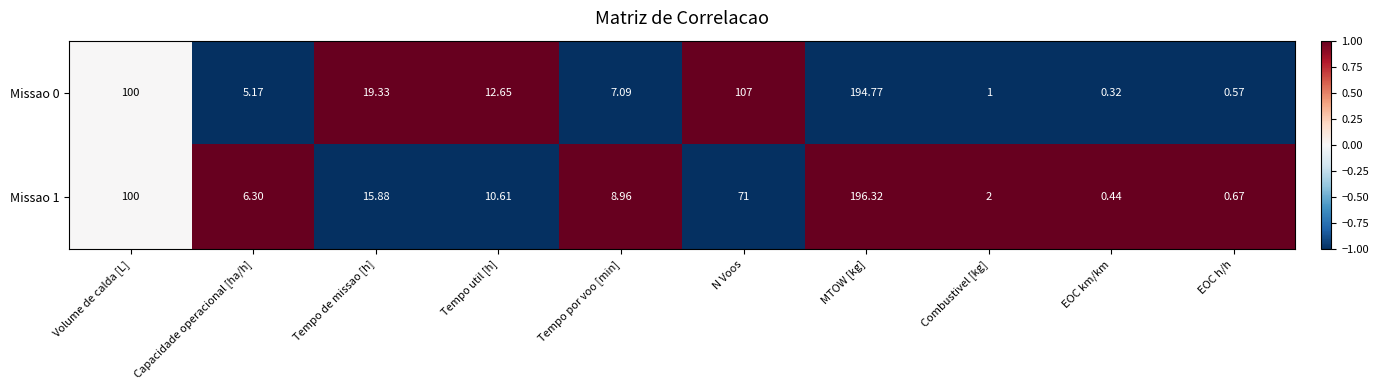

Which series has the largest total across all categories?

Missao 0